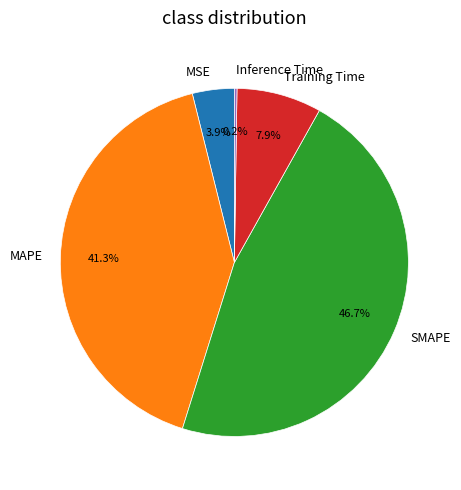

Between MAPE and SMAPE, which is larger?

SMAPE